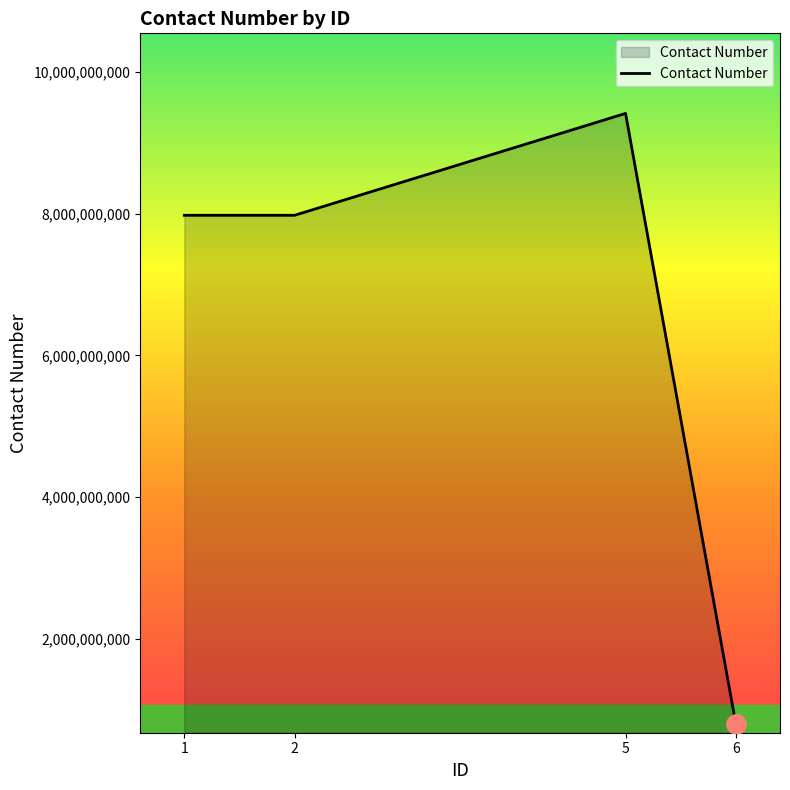

What is the change in value from 1 to 6?

-7179237440